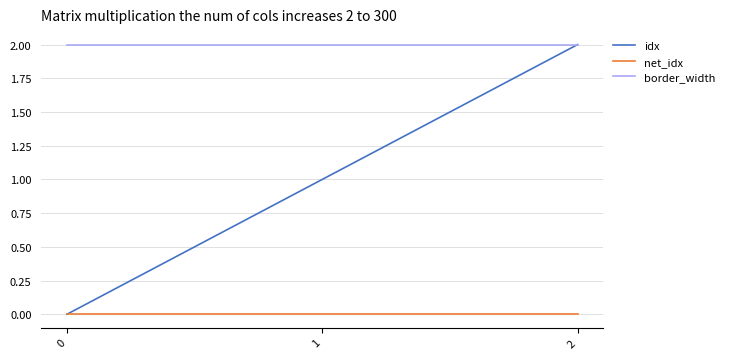

Count the number of data series in this chart.

3